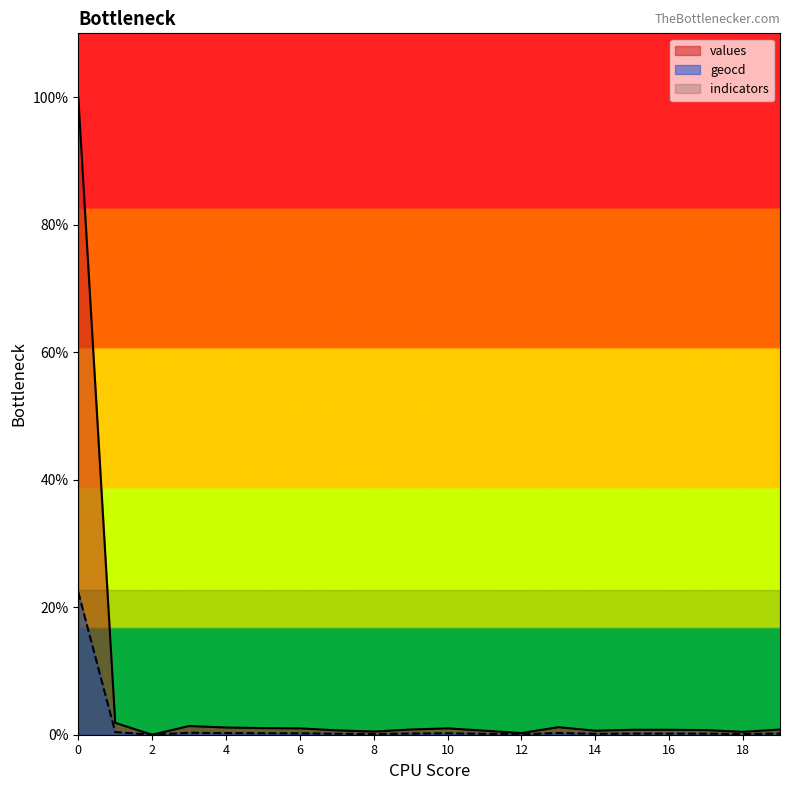

Reading left to right, list all the values displayed in this chart.

values: 0=100.0	1=1.9	2=0.0	3=1.4	4=1.1	5=1.0	6=1.0	7=0.7	8=0.5	9=0.8	10=1.0	11=0.6	12=0.3	13=1.2	14=0.6	15=0.8	16=0.8	17=0.7	18=0.4	19=0.8
geocd: 0=22.3	1=0.4	2=0.0	3=0.3	4=0.3	5=0.2	6=0.2	7=0.2	8=0.1	9=0.2	10=0.2	11=0.1	12=0.1	13=0.3	14=0.1	15=0.2	16=0.2	17=0.2	18=0.1	19=0.2